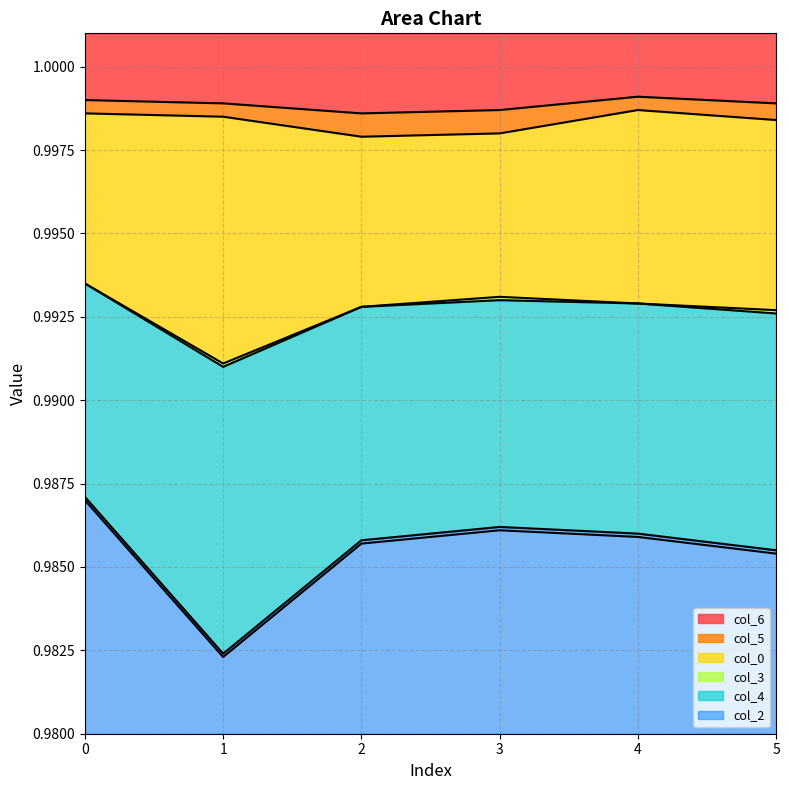

Which series has the largest range (max minus min)?

col_2